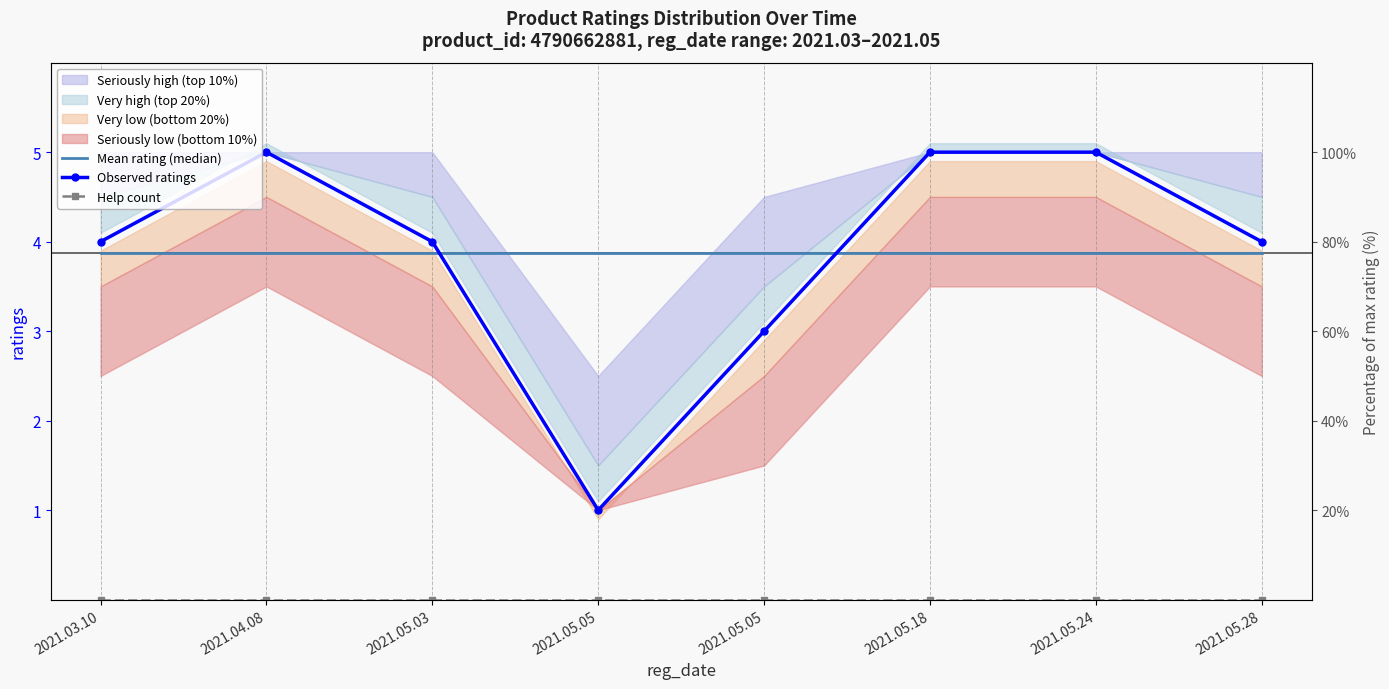

Rank the series by their maximum value, from highest to lowest.

Observed ratings, Mean rating (median), Help count